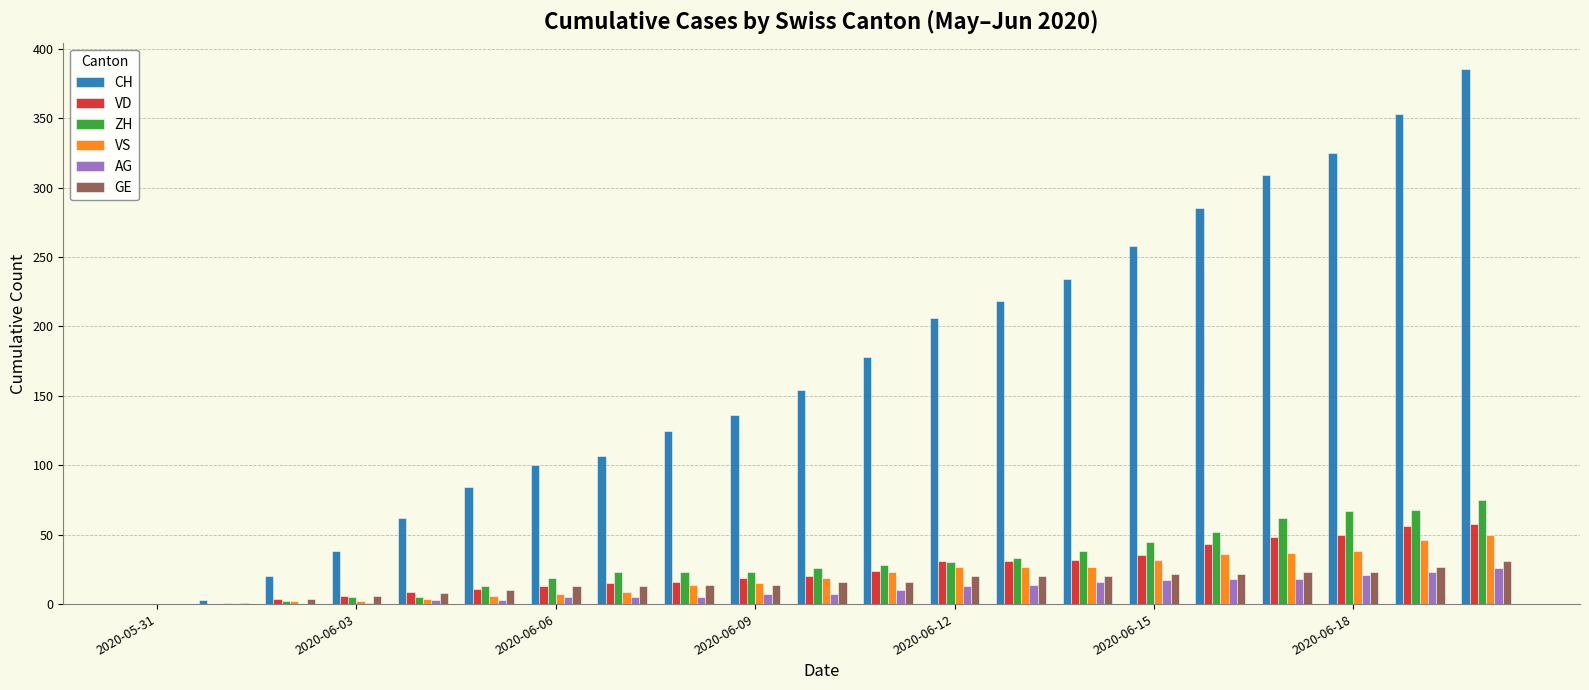

What is the maximum value shown in the chart?

385